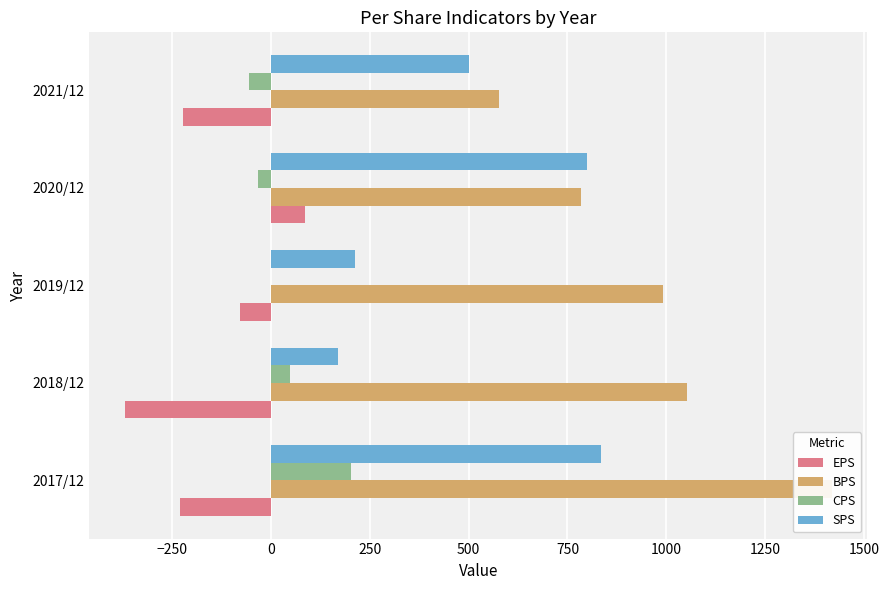

True or false: EPS has a value of 86 at 2020/12.

True